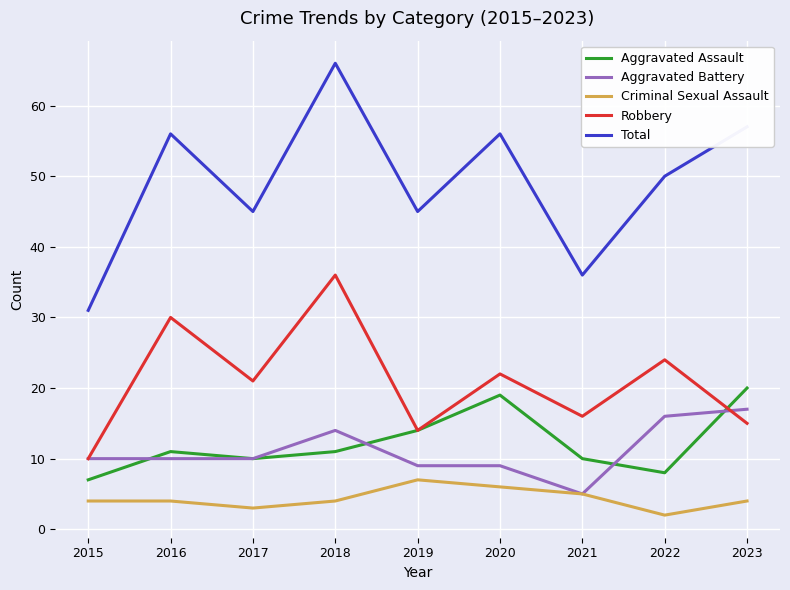

True or false: Aggravated Assault and Criminal Sexual Assault cross at least once.

False